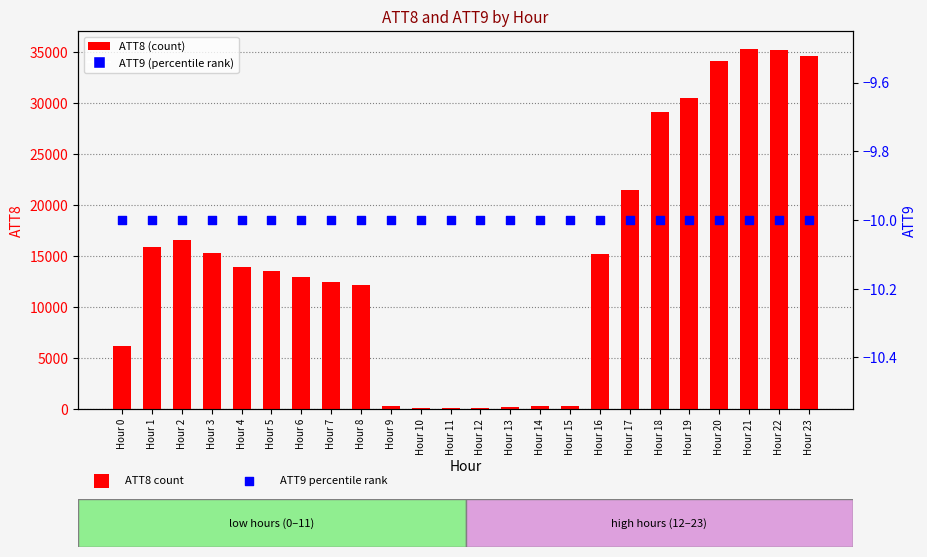

Which series reaches the minimum Y coordinate?

ATT9